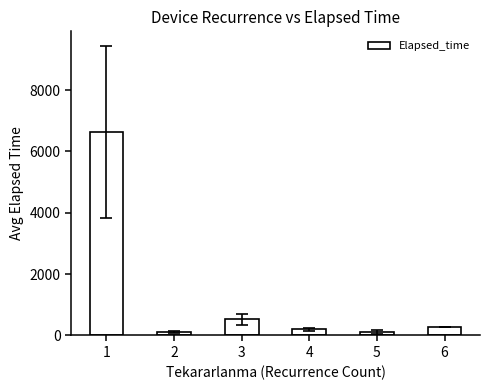

What is the value of the 1st bar from the left?

6630.9